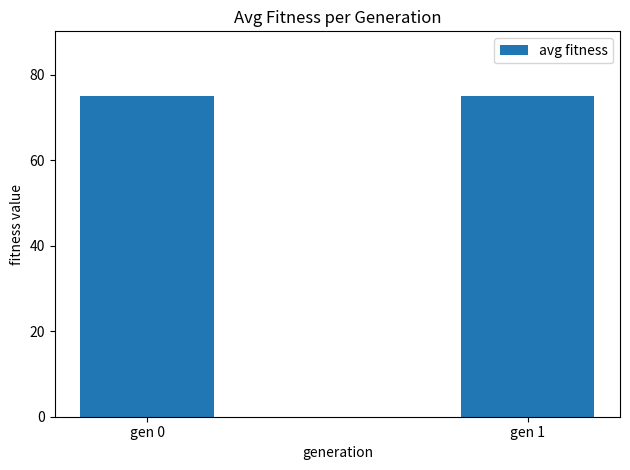

What is the change in value from gen 0 to gen 1?

-0.2